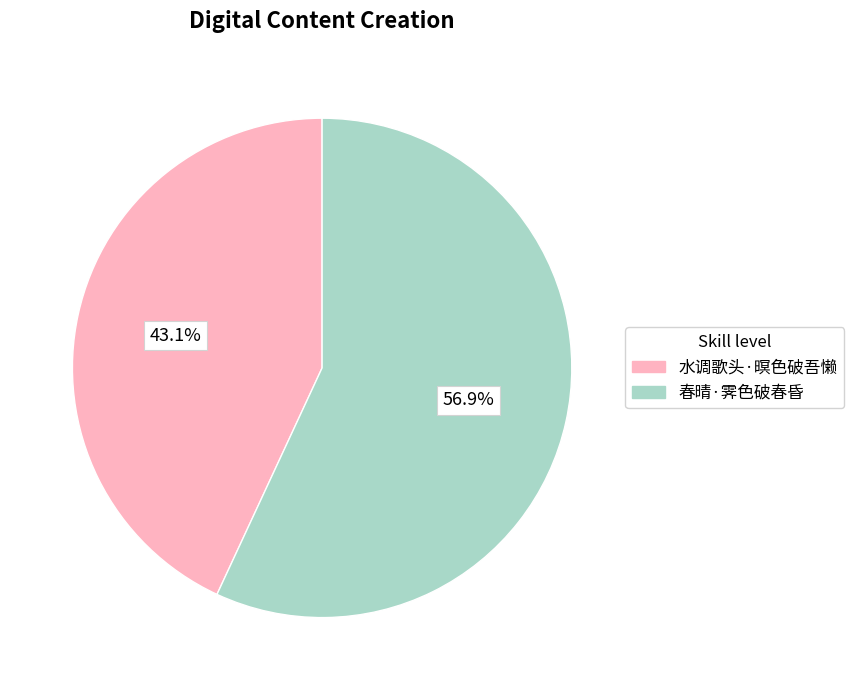

How many slices are in this pie chart?

2